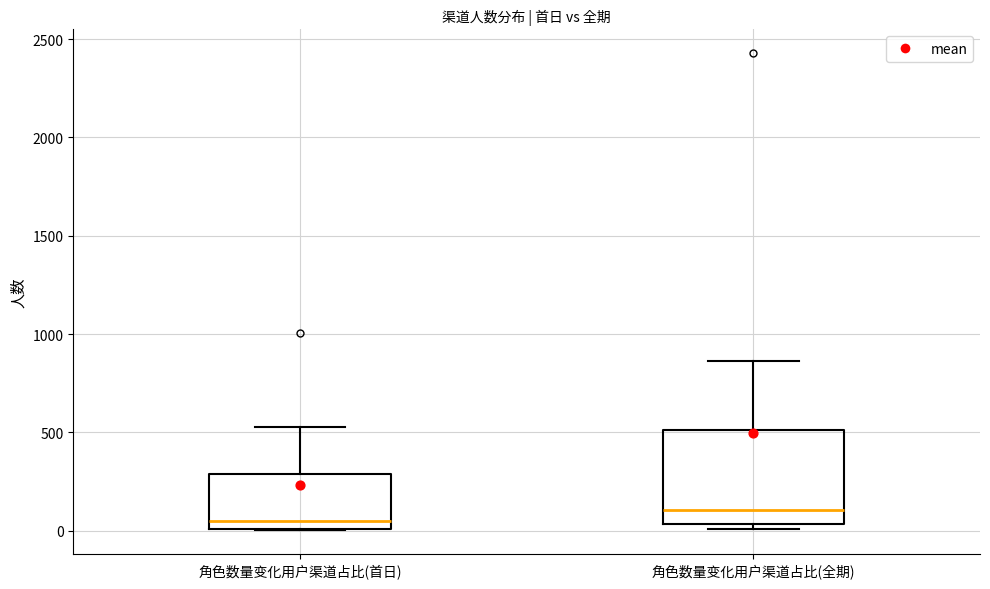

Reading left to right, transcribe this box plot: for each box, give where its median line is, the range the box spans, and where its two whiskers end, as read against the y-axis. The values are not printed on the chart, so give them approximately, as read against the axis.

角色数量变化用户渠道占比(首日): median 50, box 0 to 300, whiskers 0 to 550
角色数量变化用户渠道占比(全期): median 100, box 50 to 500, whiskers 0 to 850